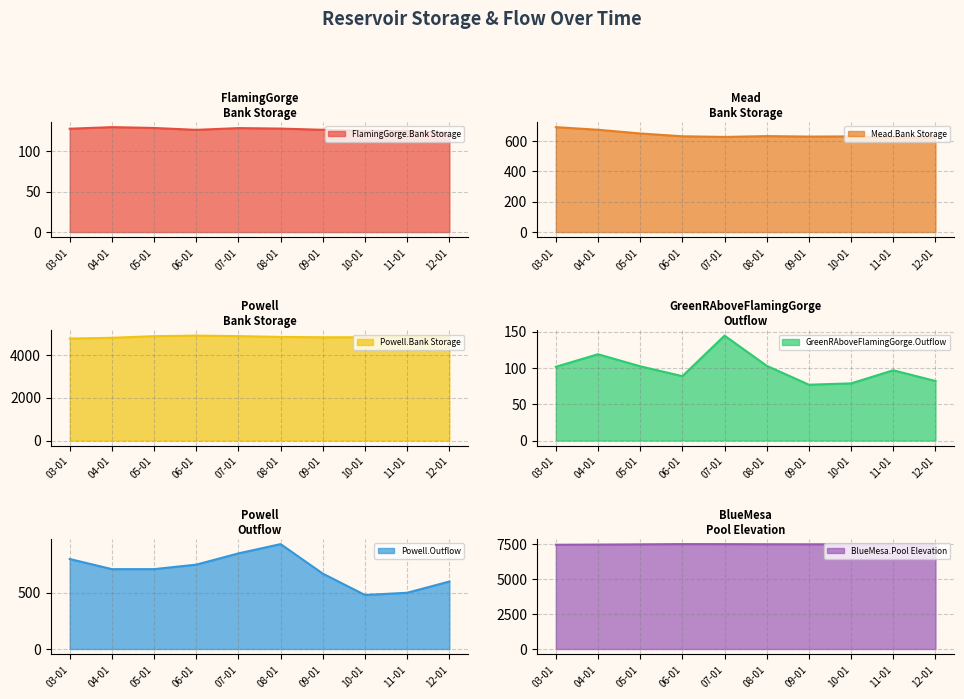

List the labels in order of Mead.Bank Storage value, smallest first.

12-01, 11-01, 07-01, 09-01, 10-01, 06-01, 08-01, 05-01, 04-01, 03-01